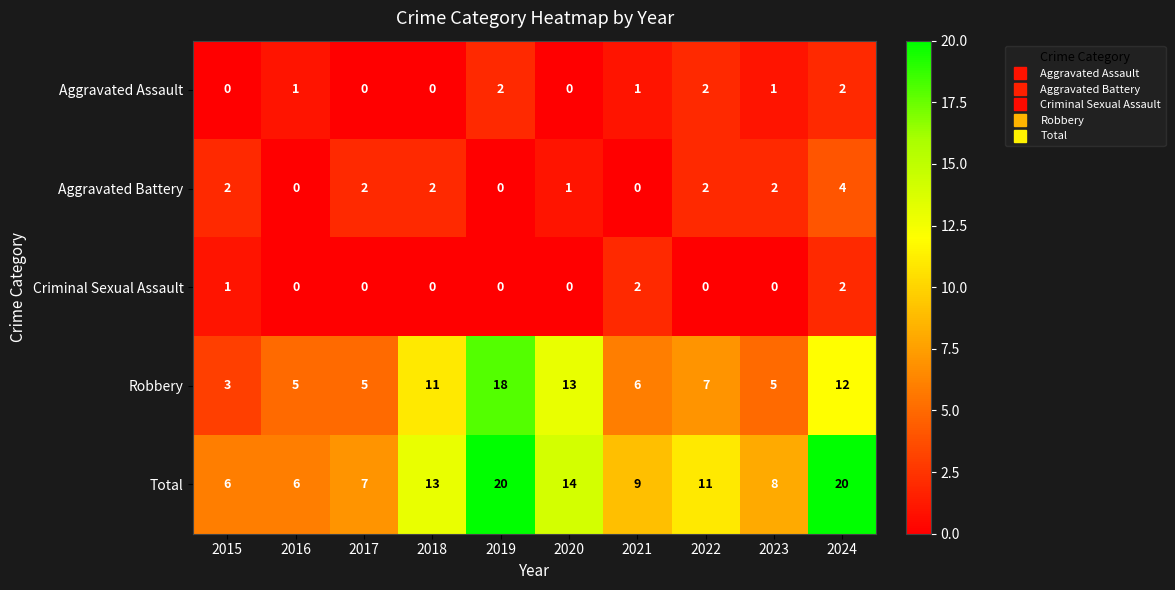

What is the maximum value shown in the chart?

20